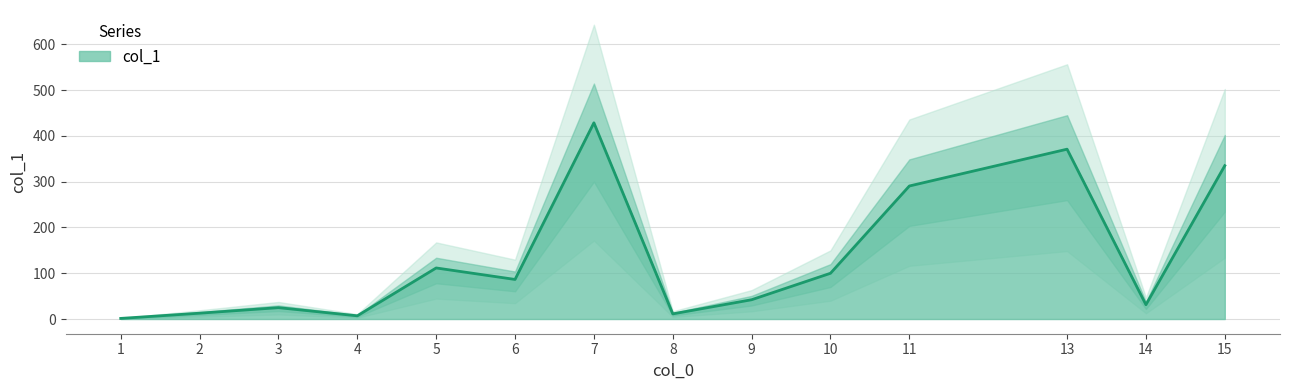

True or false: there are more than 0 points higher than both neighbors.

True